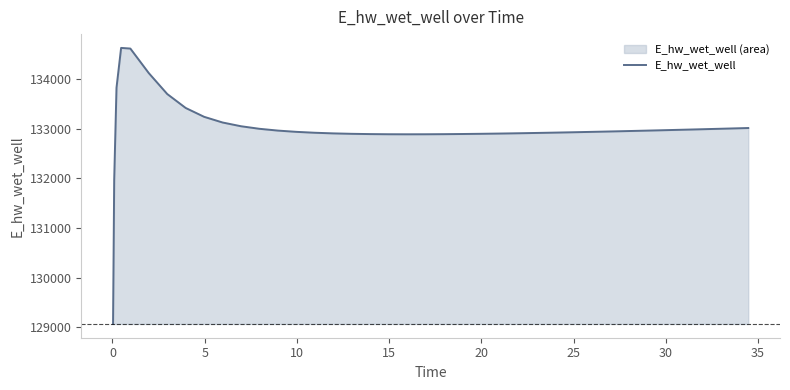

What is the minimum value shown in the chart?

129070.4